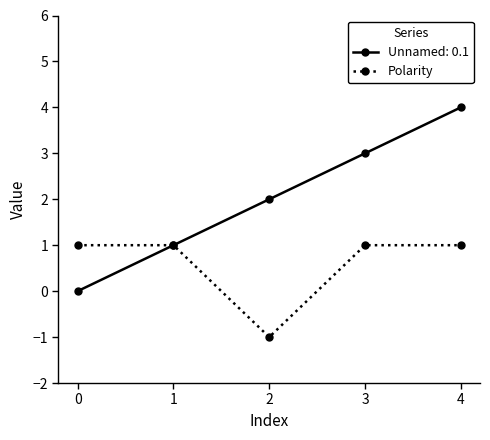

Does the chart have visible grid lines?

No